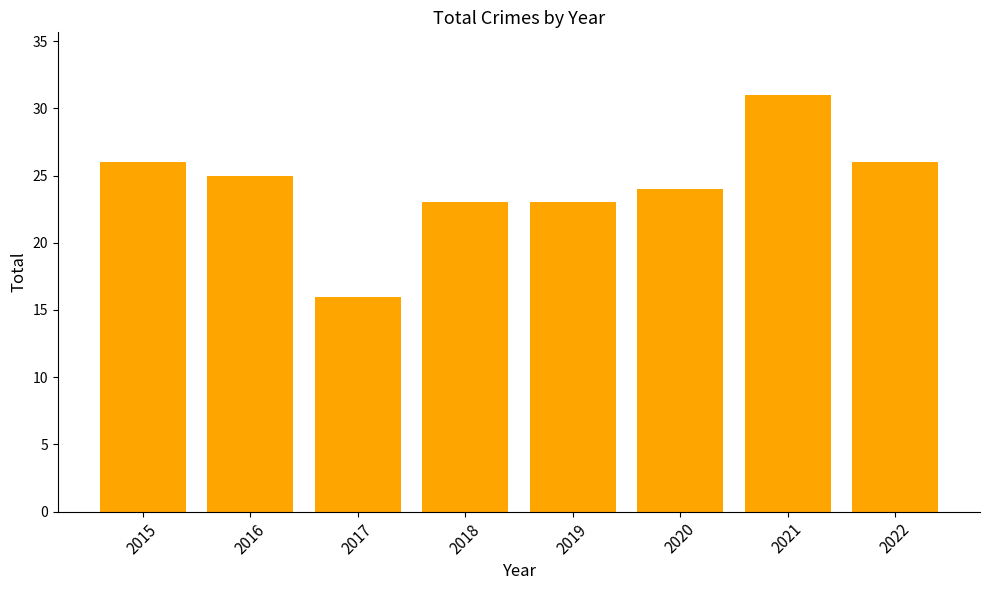

What is the sum of all values?

194